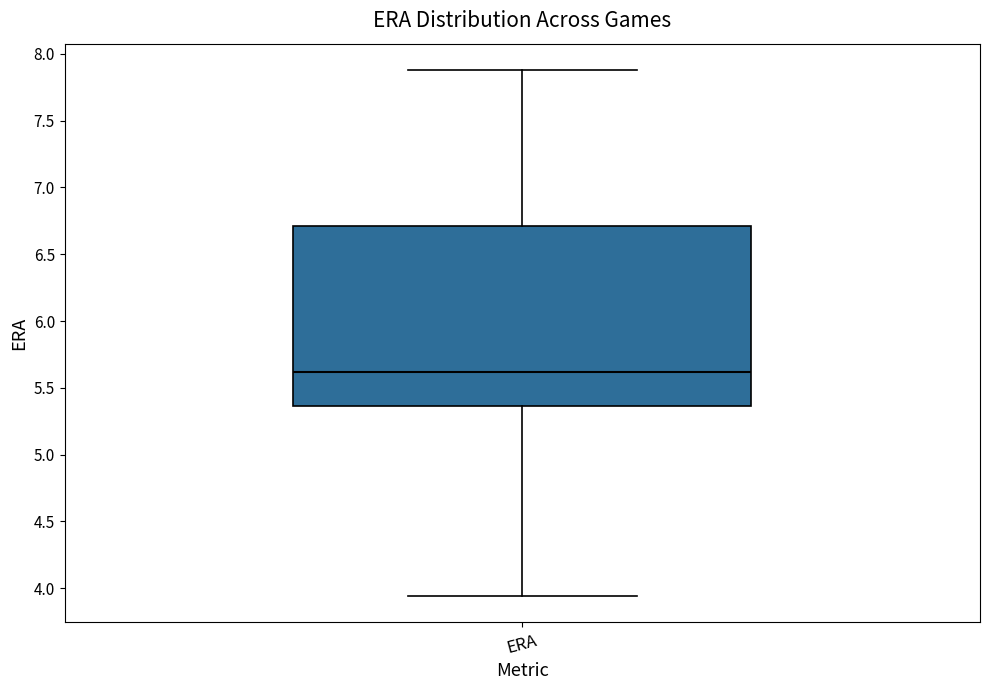

Read this box plot against the y-axis: the position of the median line, the range covered by the box, and the ends of both whiskers. The values are not printed on the chart, so give them approximately, as read against the axis.

median 5.60, box 5.35 to 6.70, whiskers 3.95 to 7.90